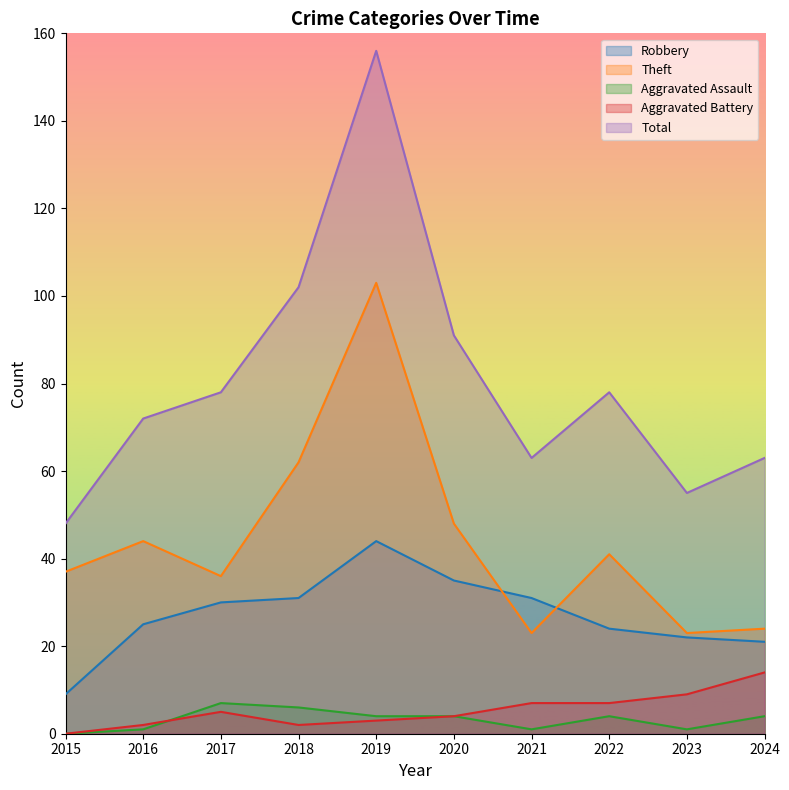

At which category is the sum across all series the highest?

2019